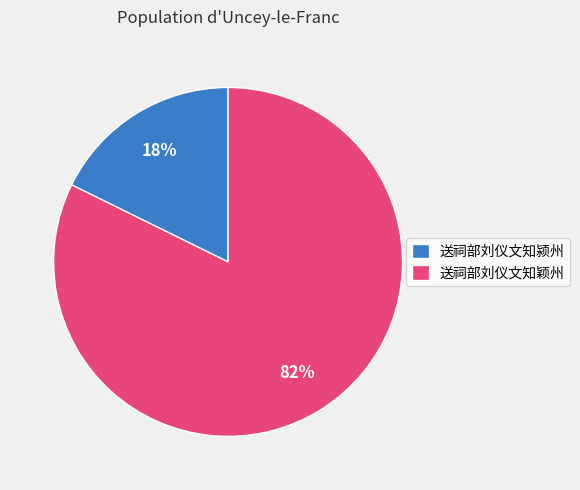

Rank the categories by value from lowest to highest.

送祠部刘仪文知颍州, 送祠部刘仪文知颖州